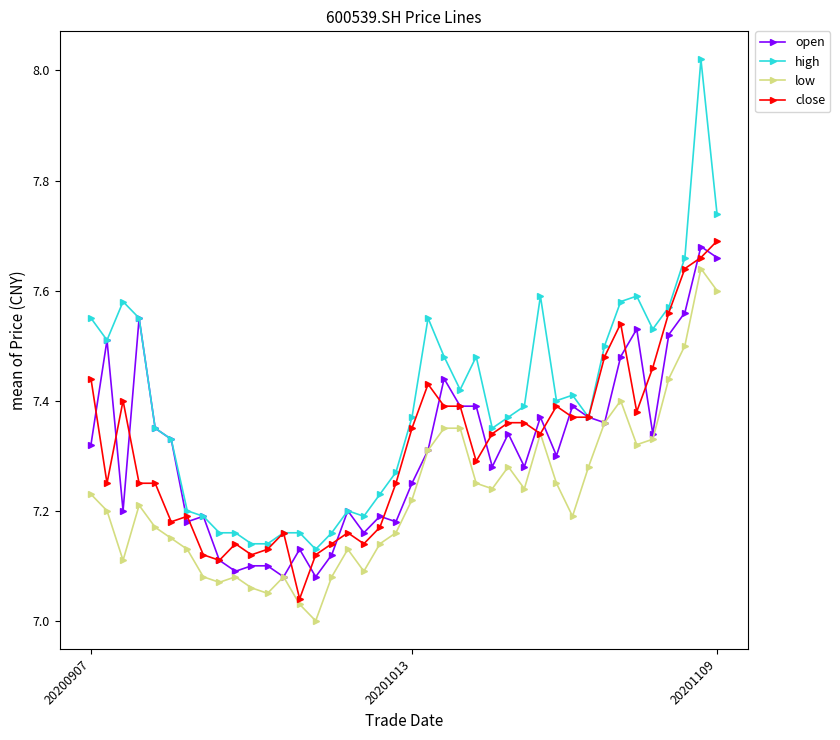

True or false: low has more than 0 interior local peaks.

True